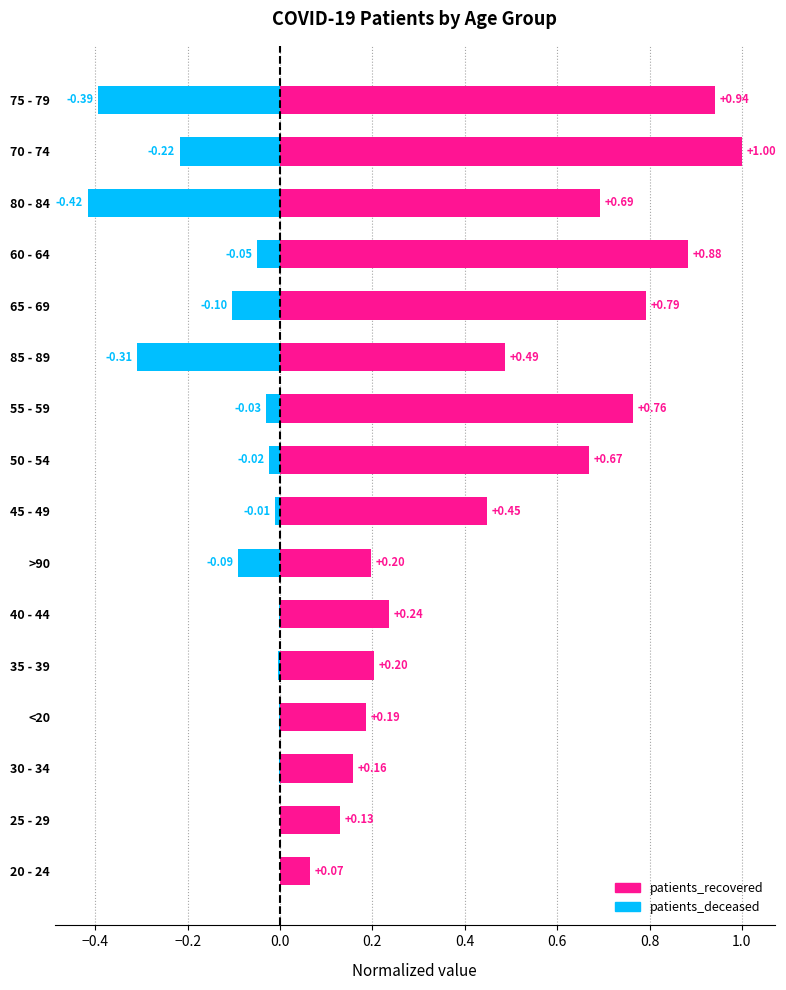

How many distinct data groups are displayed?

2